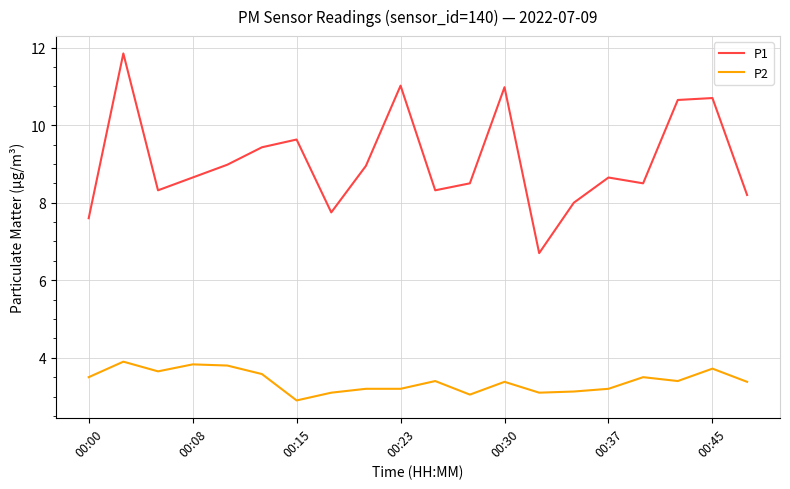

Which series has the largest total across all categories?

P1